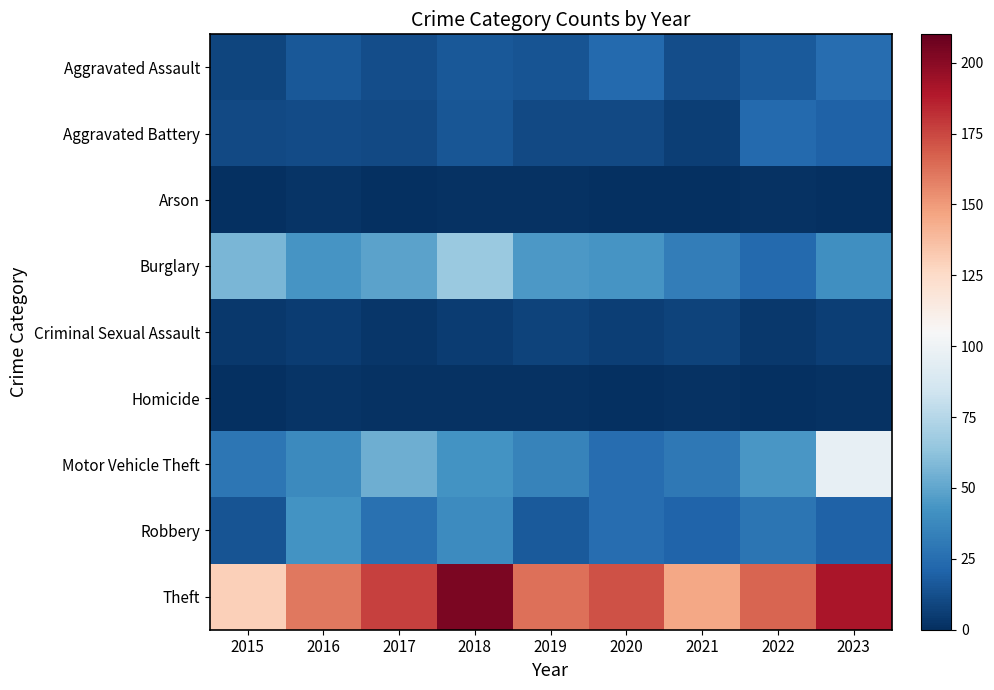

Reading left to right, what are all the values shown in this chart?

Aggravated Assault: 2015=9	2016=16	2017=12	2018=16	2019=14	2020=23	2021=12	2022=17	2023=25
Aggravated Battery: 2015=10	2016=11	2017=10	2018=15	2019=10	2020=10	2021=6	2022=23	2023=20
Arson: 2015=0	2016=2	2017=0	2018=1	2019=1	2020=0	2021=0	2022=1	2023=0
Burglary: 2015=57	2016=43	2017=49	2018=66	2019=45	2020=43	2021=32	2022=23	2023=41
Criminal Sexual Assault: 2015=4	2016=5	2017=3	2018=5	2019=8	2020=6	2021=8	2022=4	2023=6
Homicide: 2015=0	2016=2	2017=1	2018=1	2019=1	2020=0	2021=1	2022=0	2023=1
Motor Vehicle Theft: 2015=29	2016=38	2017=54	2018=42	2019=35	2020=25	2021=30	2022=44	2023=96
Robbery: 2015=14	2016=42	2017=27	2018=39	2019=17	2020=25	2021=21	2022=28	2023=20
Theft: 2015=130	2016=160	2017=177	2018=204	2019=163	2020=172	2021=146	2022=166	2023=191